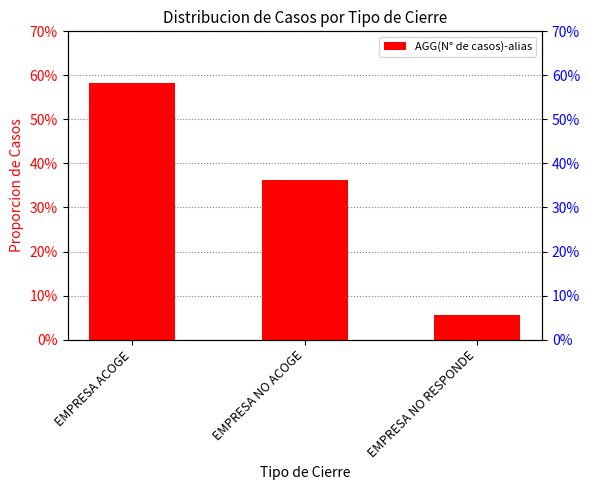

Does the chart contain any negative values?

No